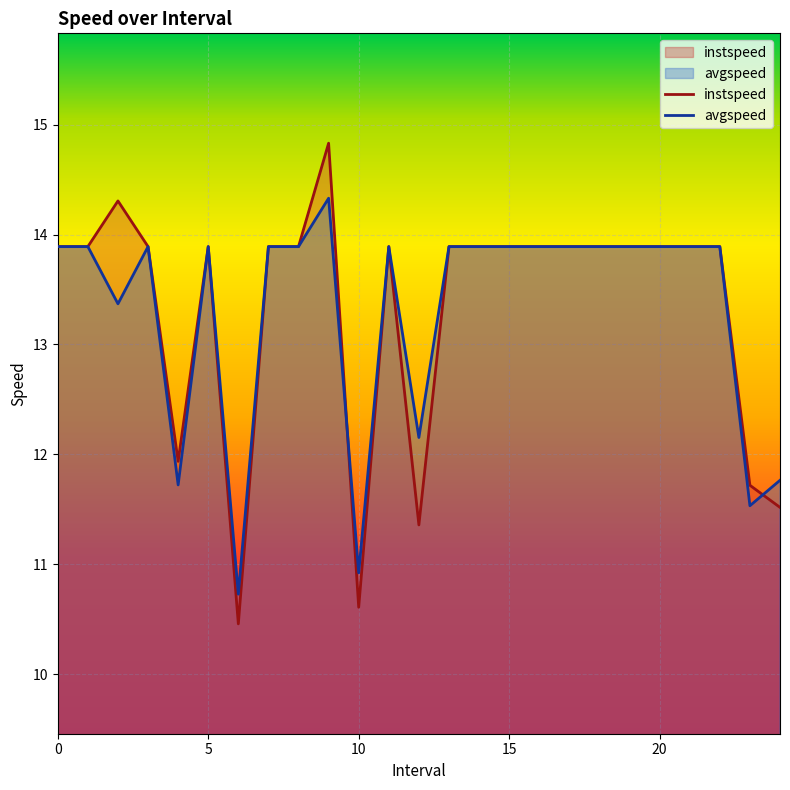

What is the value of the avgspeed point at the 17th from the left?

13.9